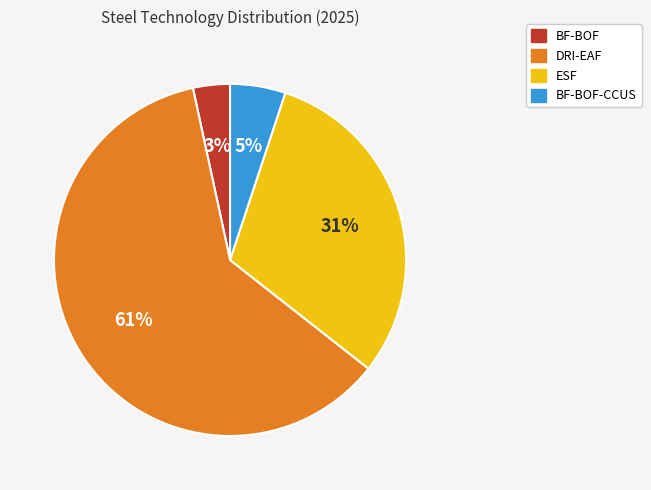

What is the largest slice in the pie chart?

DRI-EAF